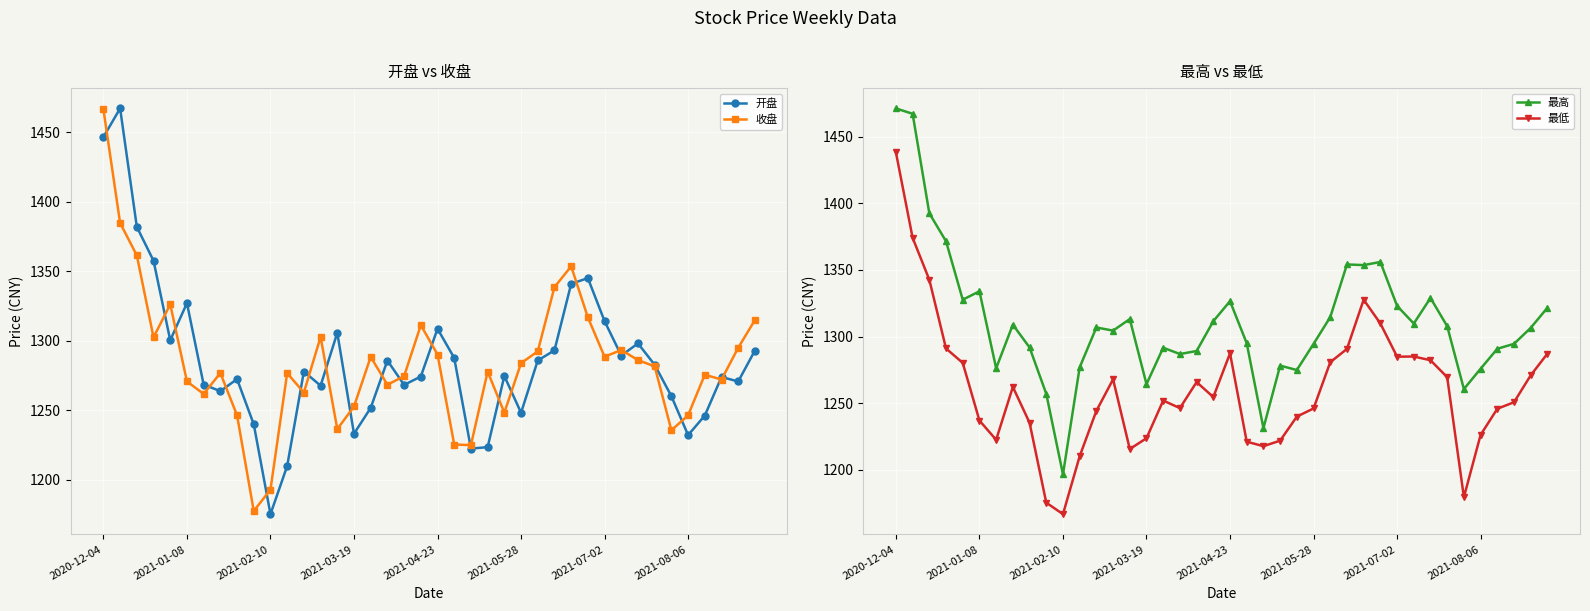

At which label does 收盘 reach its peak?

2020-12-04